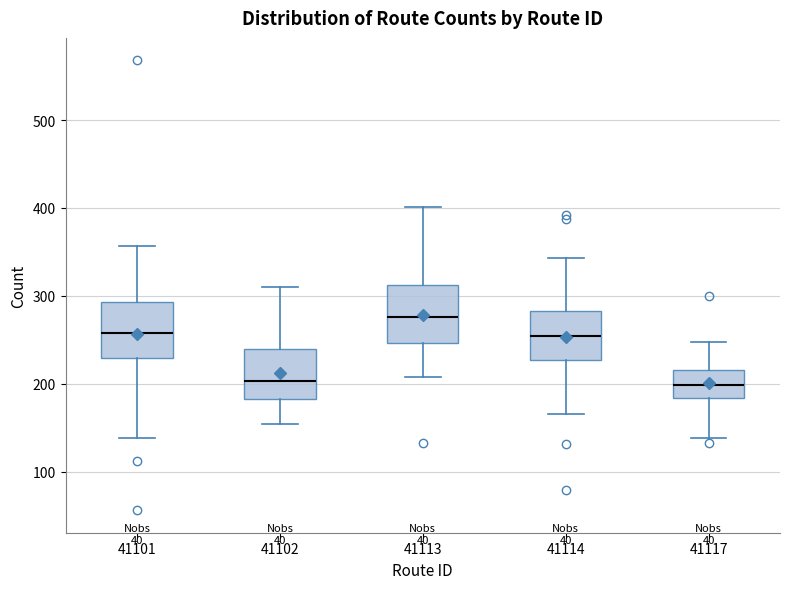

Where is the lower edge of the box at x = 41117 on the y-axis? The values are not printed on the chart, so give them approximately, as read against the axis.

180